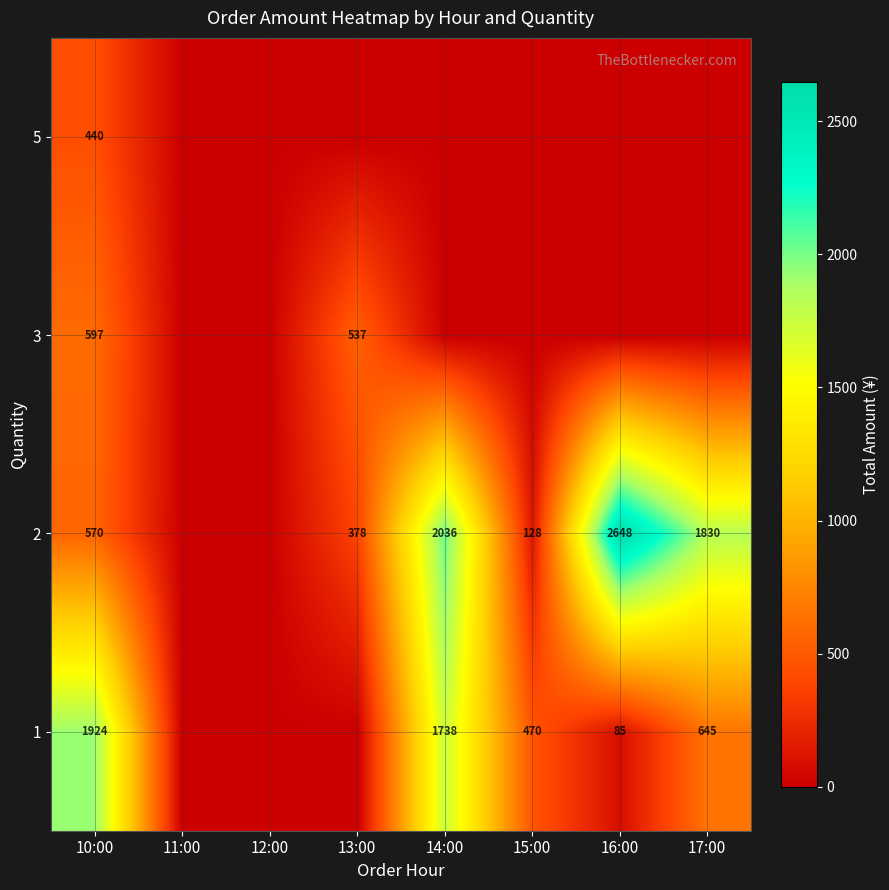

What is the total value across all series at 10:00?

3531